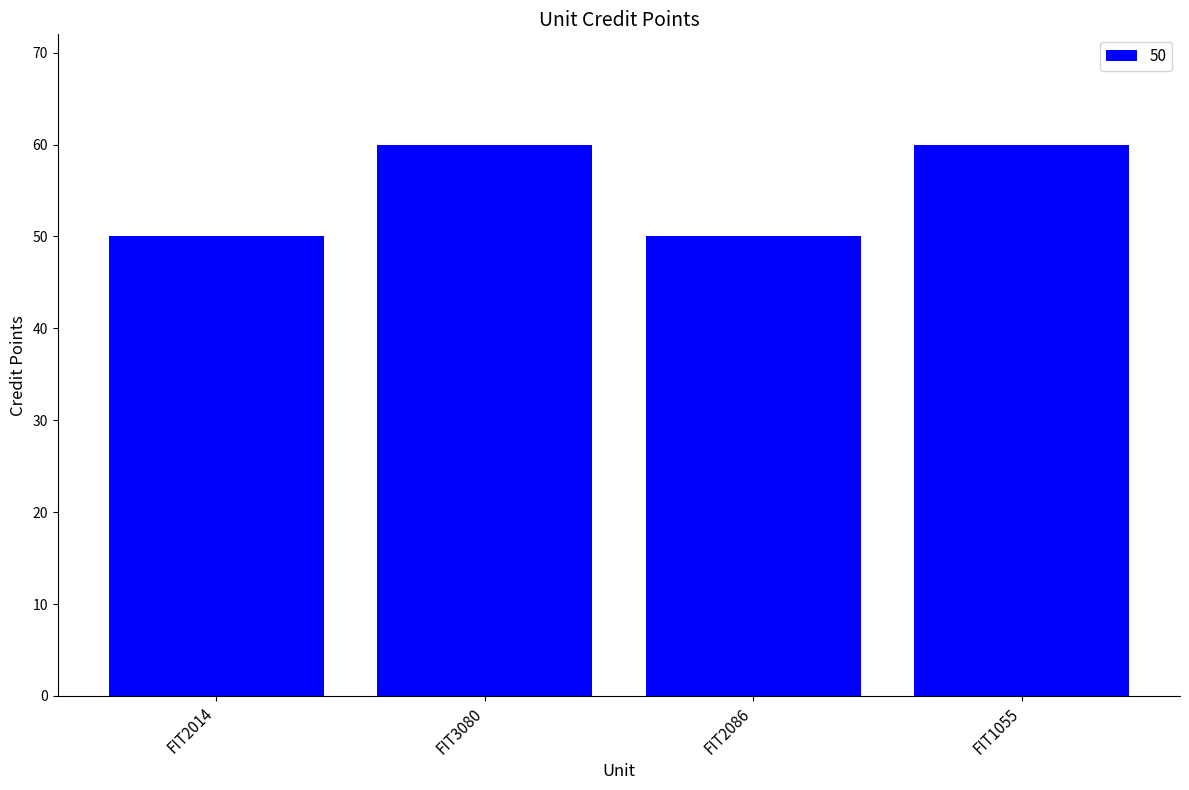

What is the approximate value at FIT2014, to the nearest 10?

50